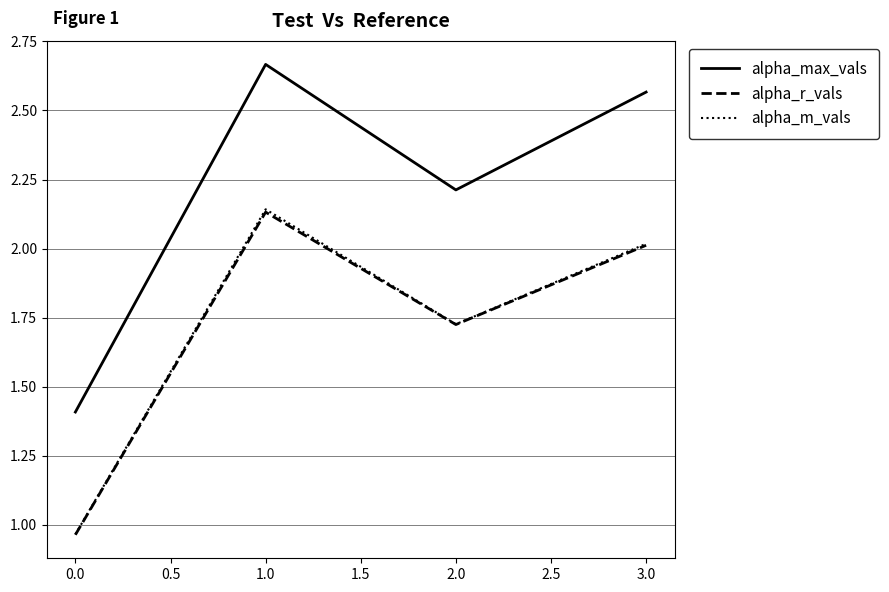

Rank the categories by alpha_max_vals value from highest to lowest.

1.0, 3.0, 2.0, 0.0